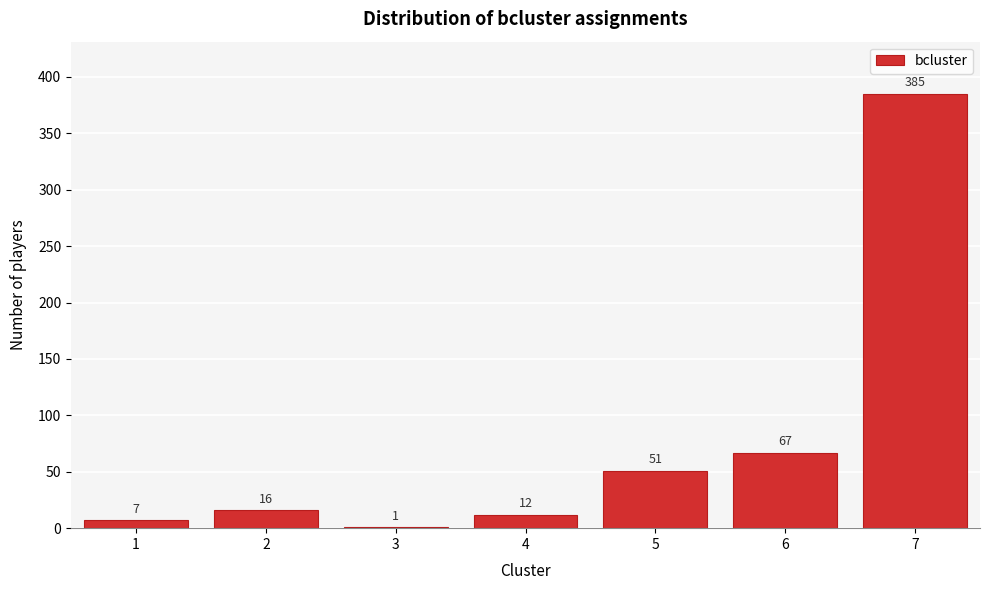

Reading left to right, extract all data points from this chart.

1=7	2=16	3=1	4=12	5=51	6=67	7=385